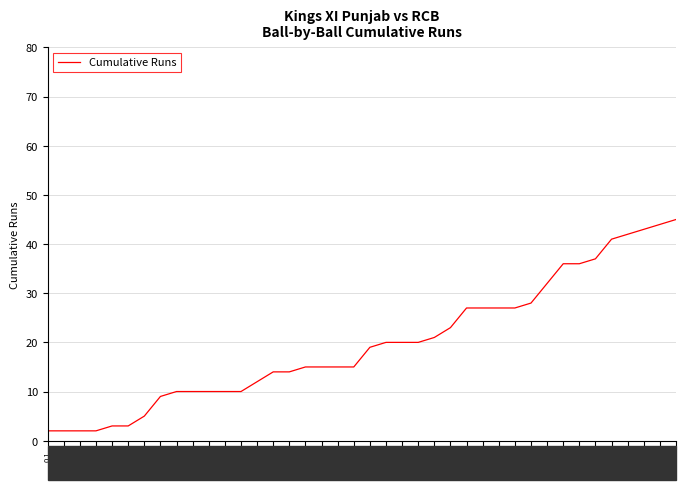

What is the greatest value displayed?

45